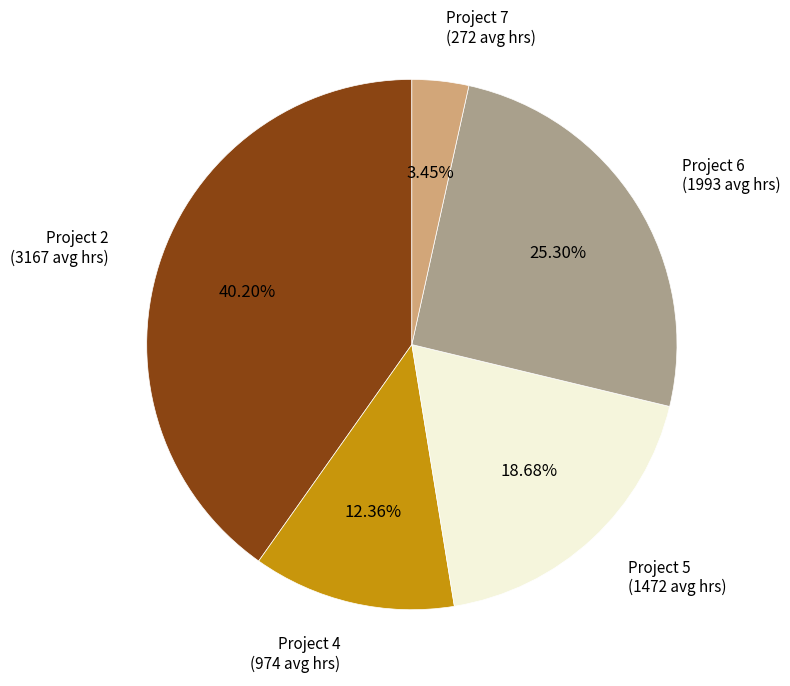

Does any single category account for the majority?

No